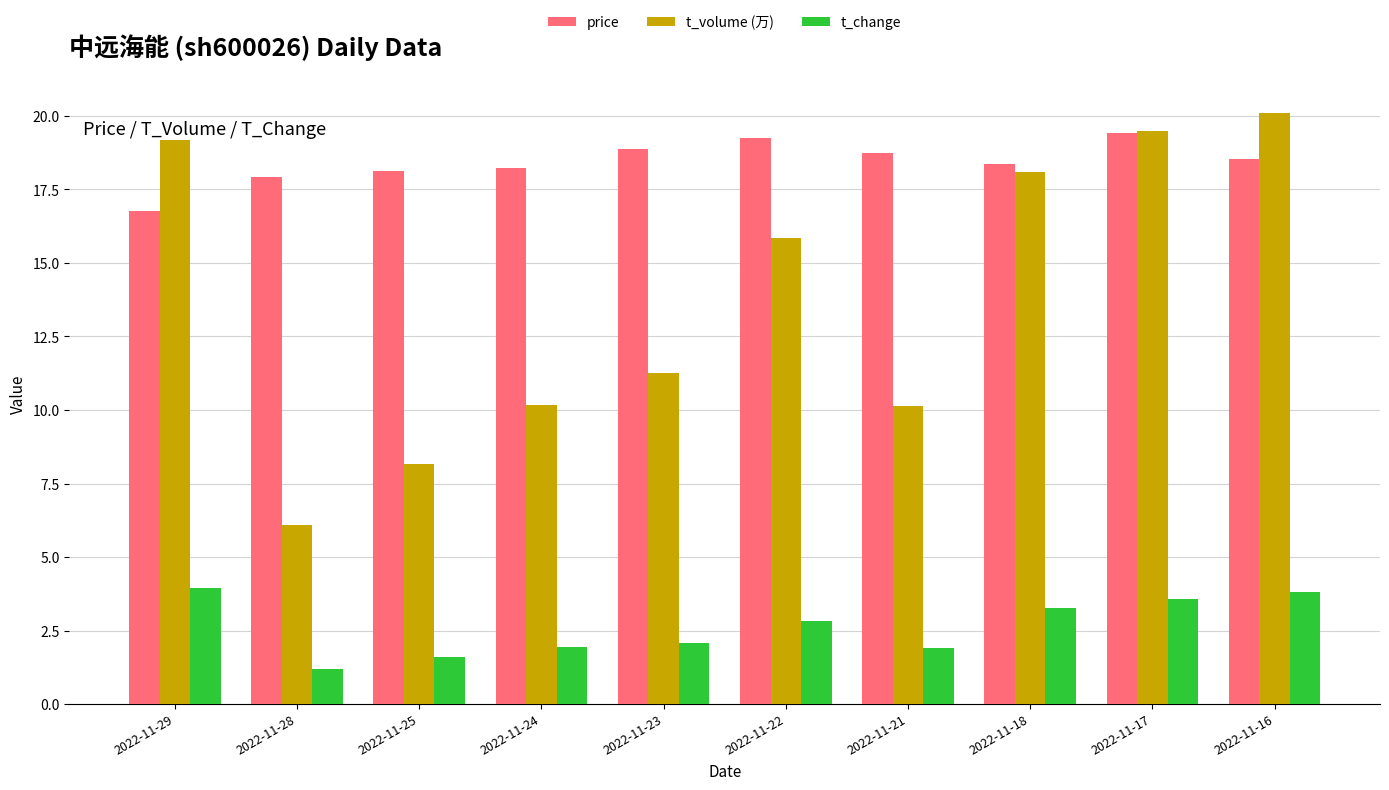

What is the total value across all series at 2022-11-16?

42.4